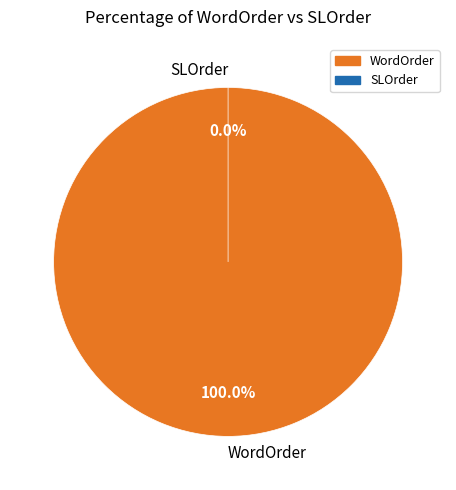

To the nearest percent, what is the combined percentage of WordOrder and SLOrder?

100%